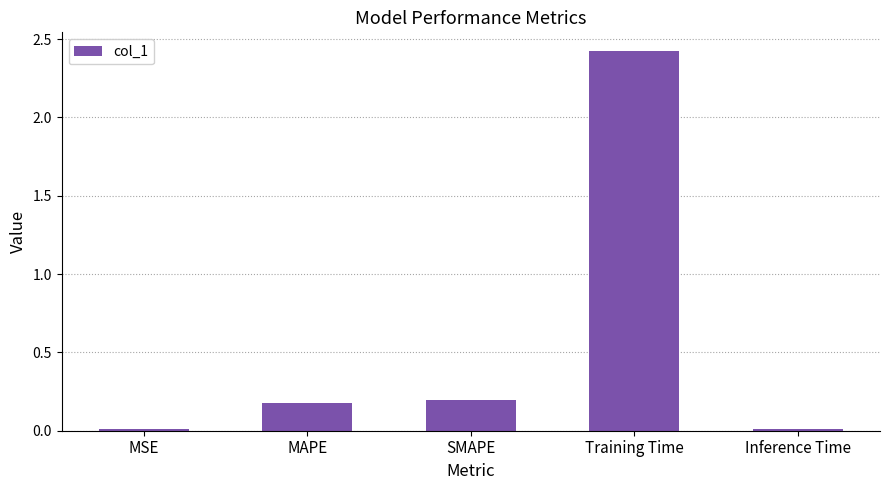

Which category has the highest value across all series?

Training Time